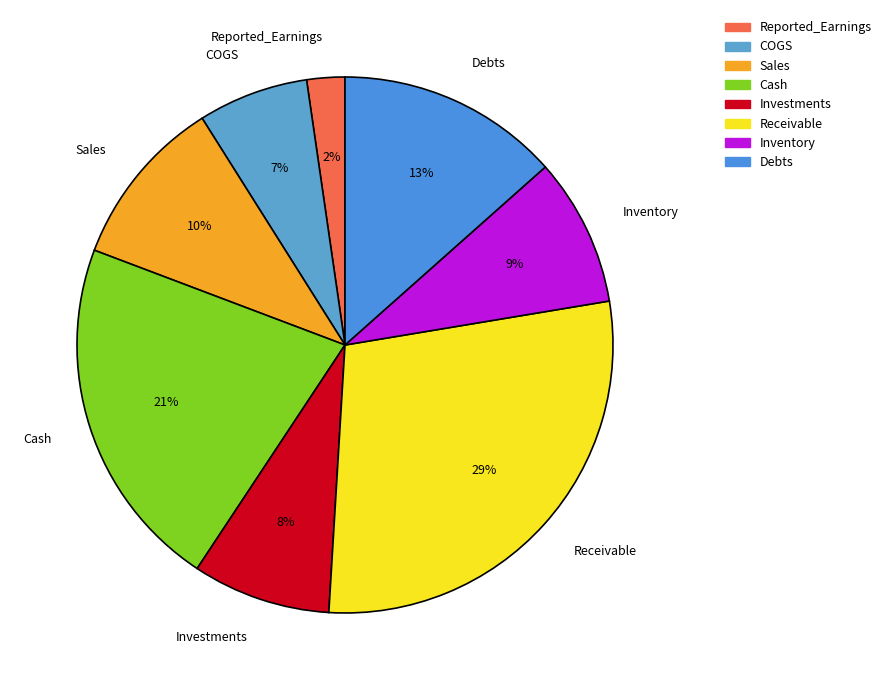

Do Sales and Reported_Earnings together represent more than half of the pie?

No